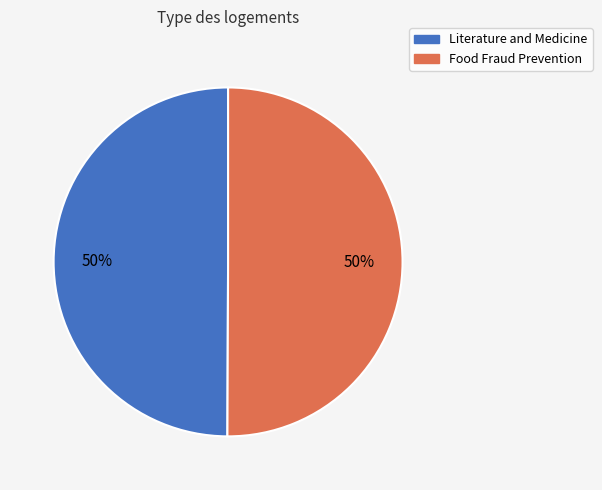

To the nearest percent, what percentage of the pie is Literature and Medicine?

50%